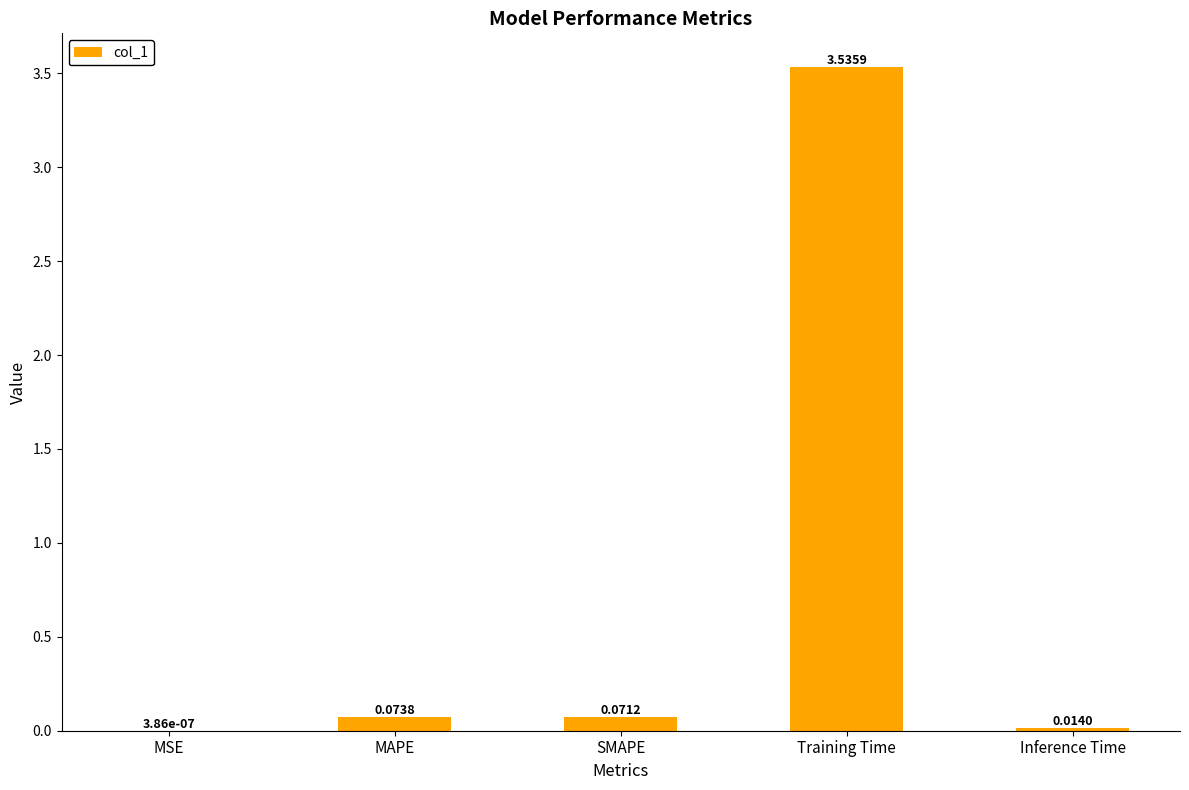

Where is the data nearest to the value 1?

MAPE